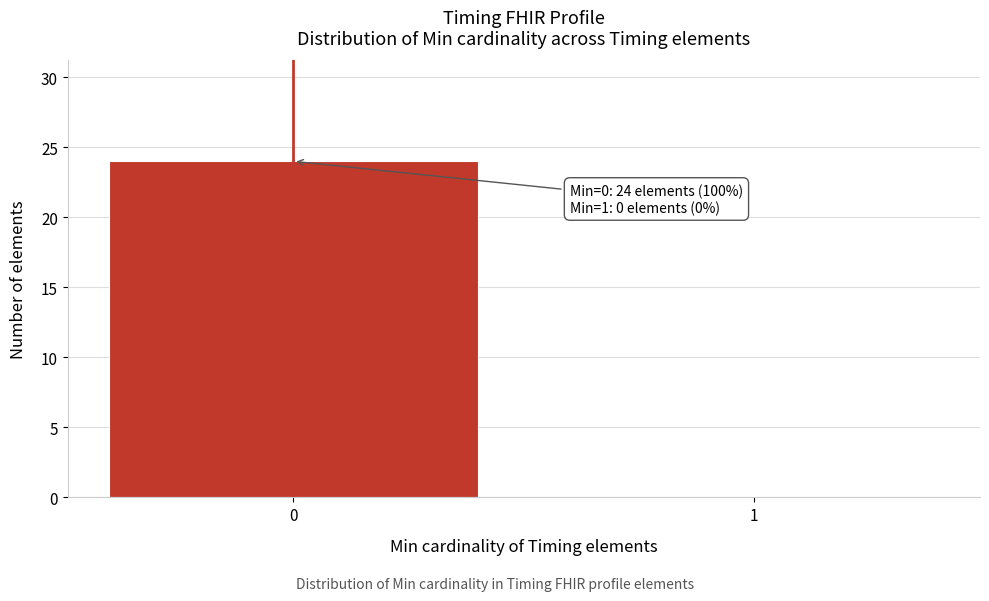

Reading right to left, list all the values displayed in this chart.

1=0	0=24